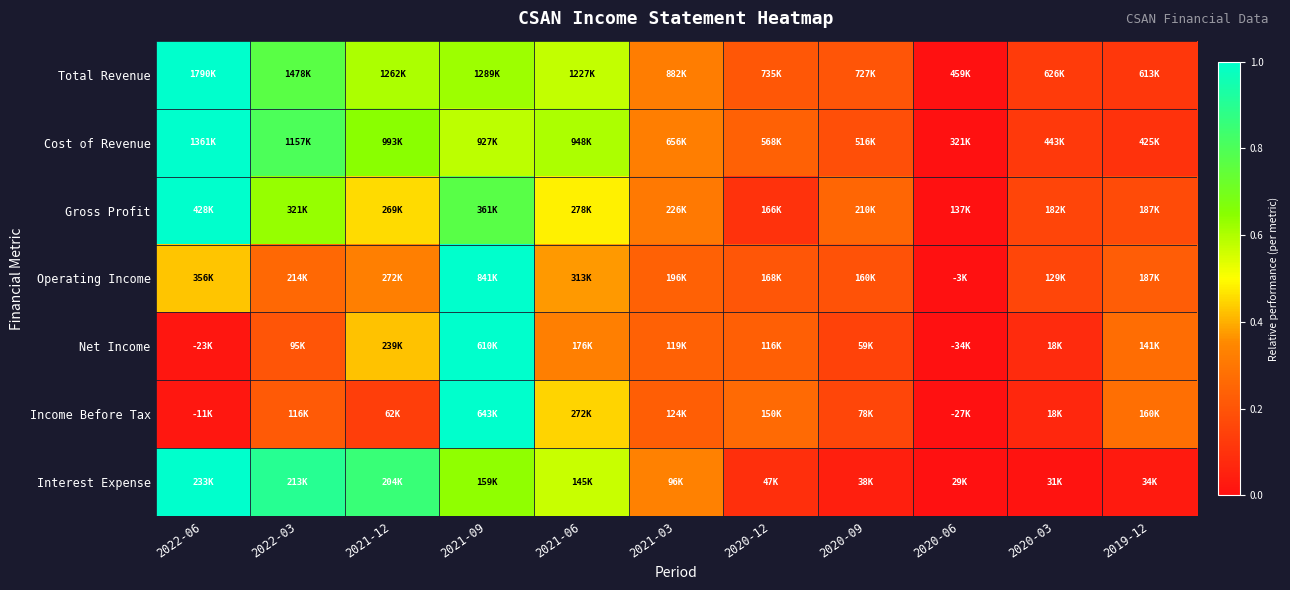

Which category has the lowest value across all series?

2020-06